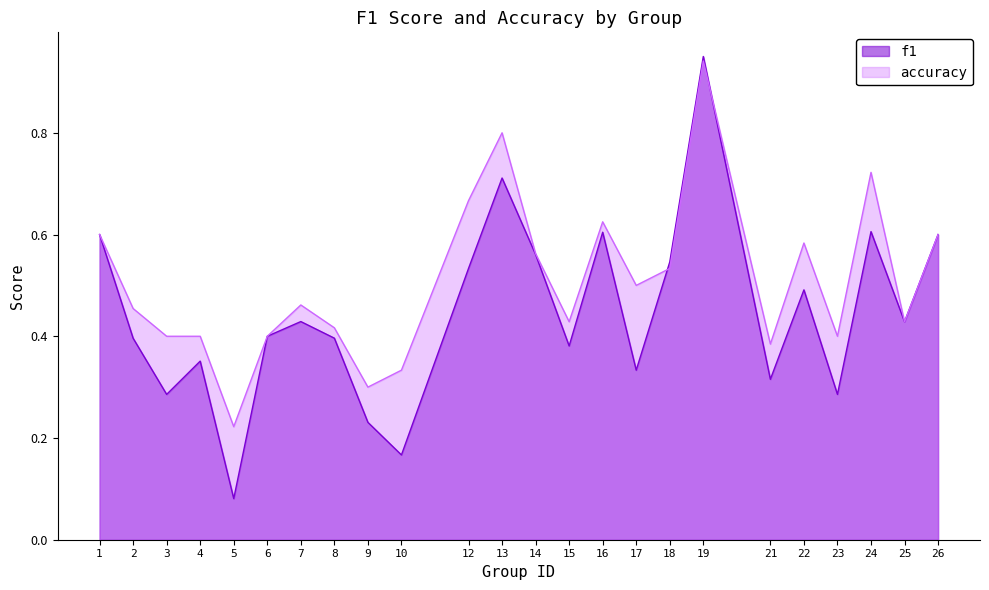

What is the difference between the second highest and second lowest values in the f1 series?

0.5